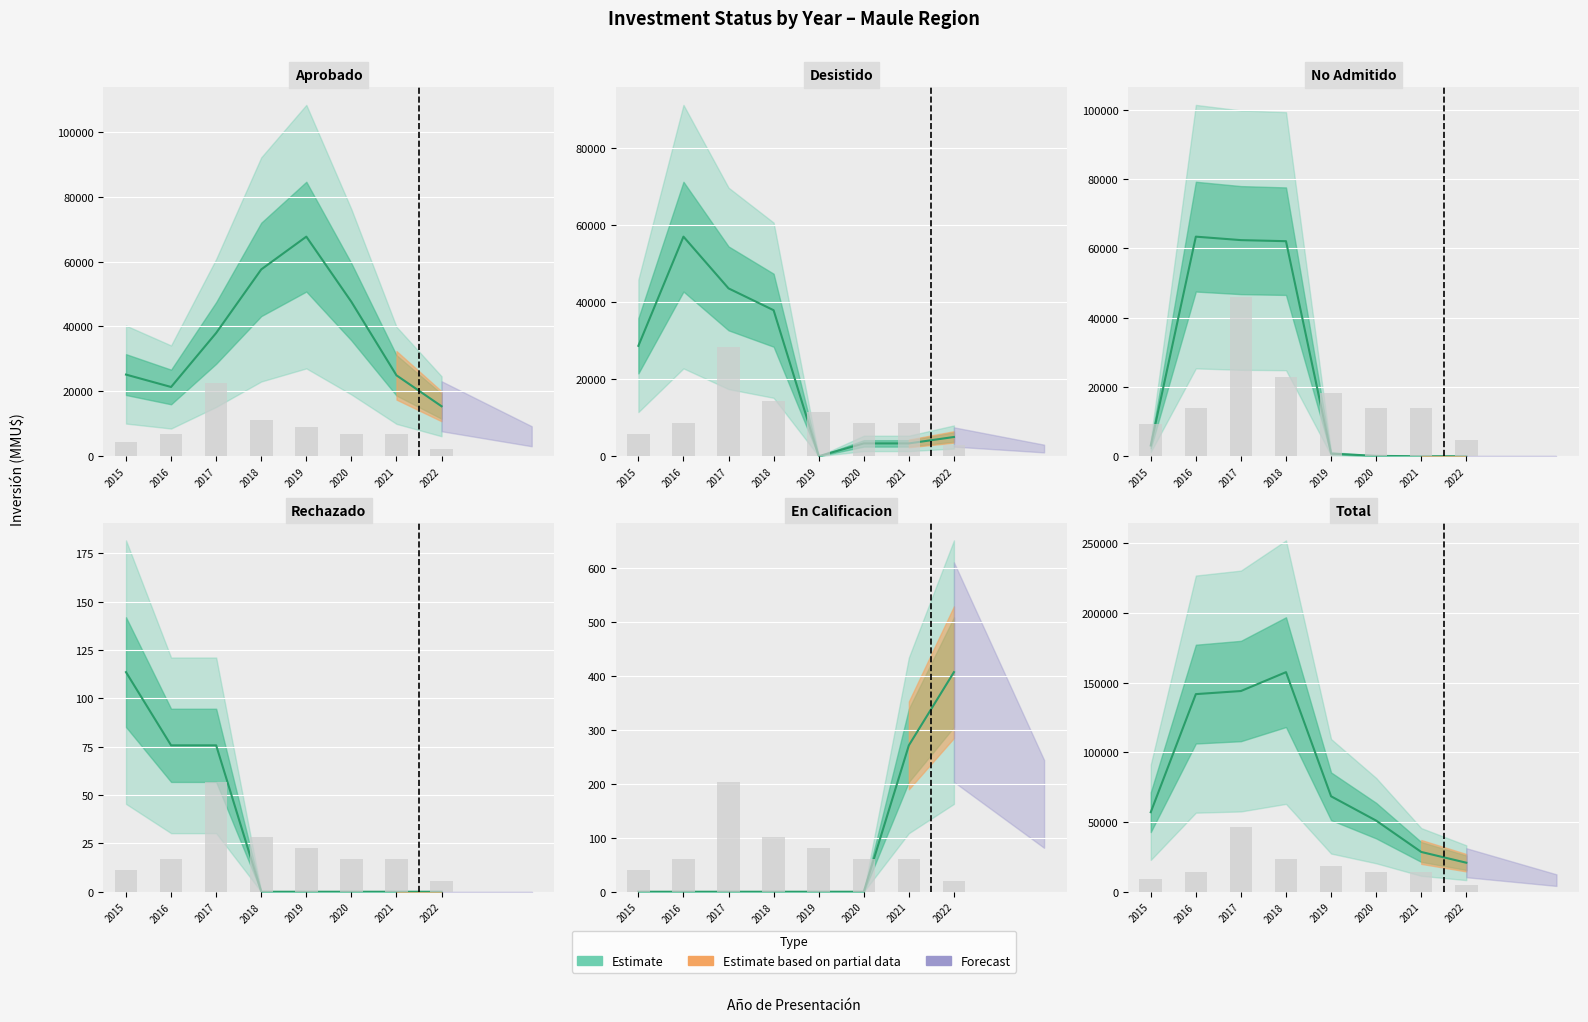

At which category is the sum across all series the highest?

2017